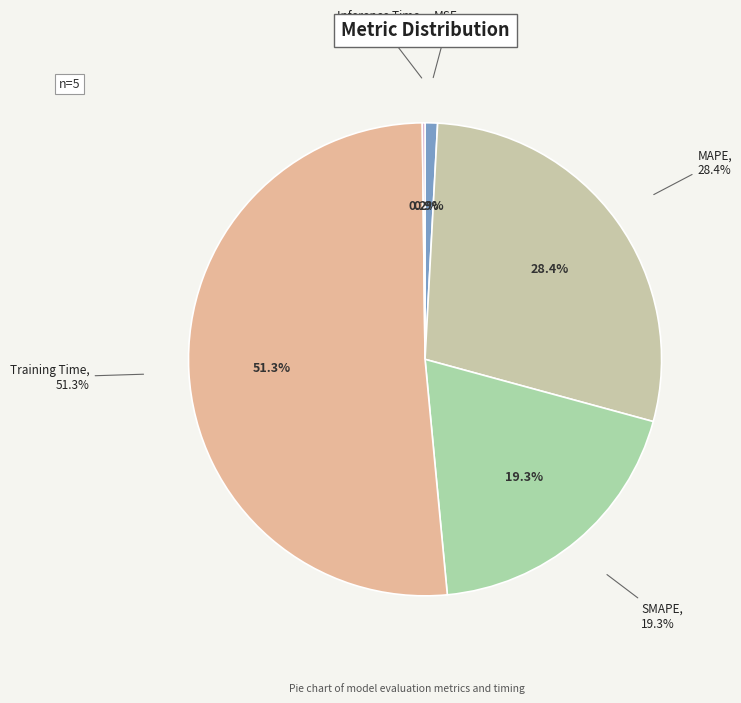

Which slice is the largest?

Training Time